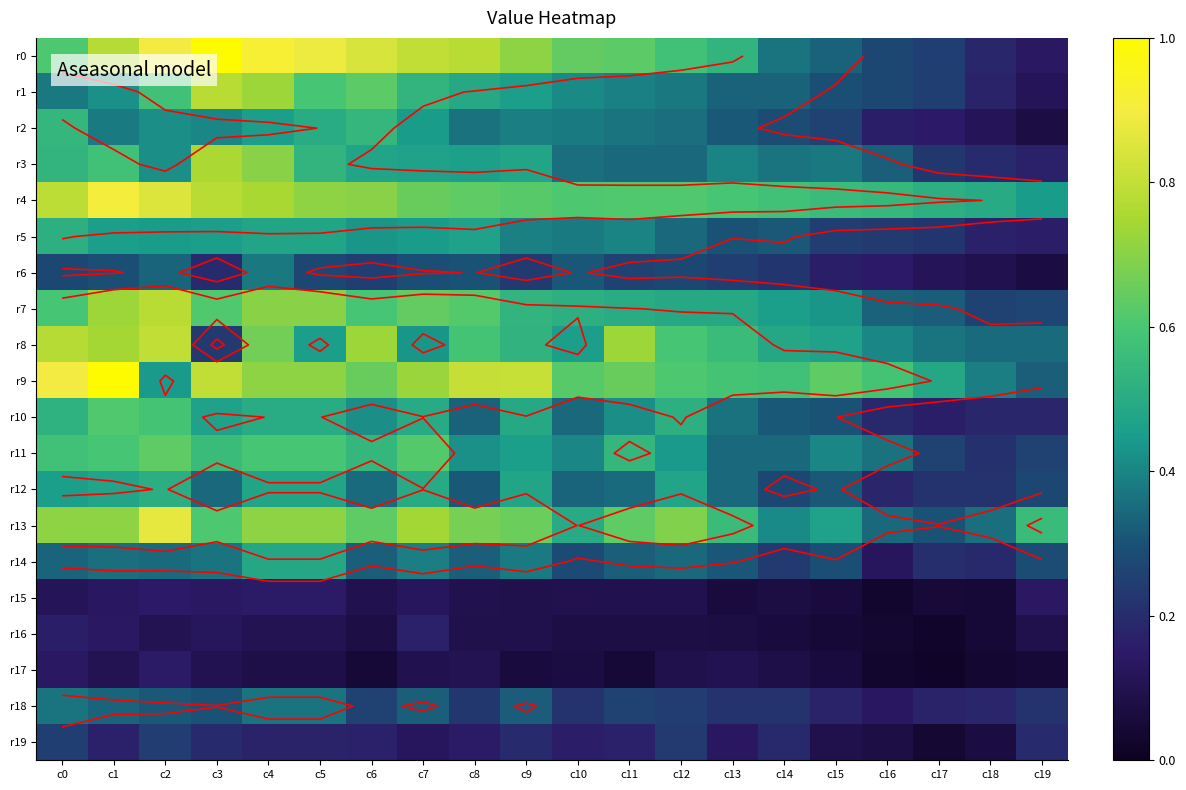

The r19 series shows 0.2 at c1. True or false?

True